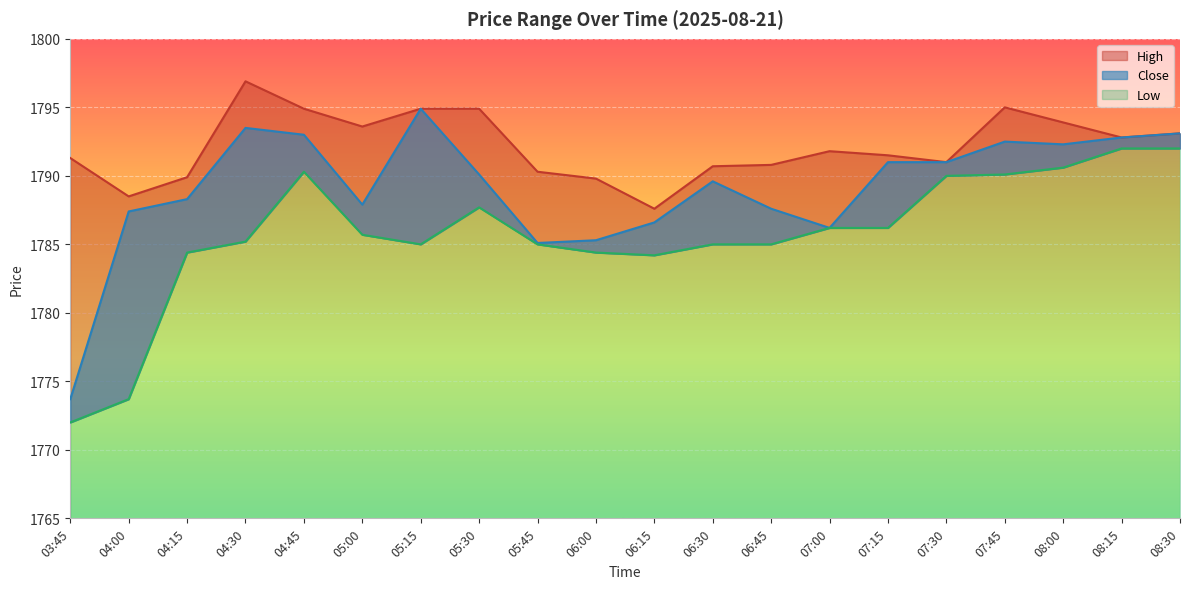

How many data points in Low are less than 1785?

5